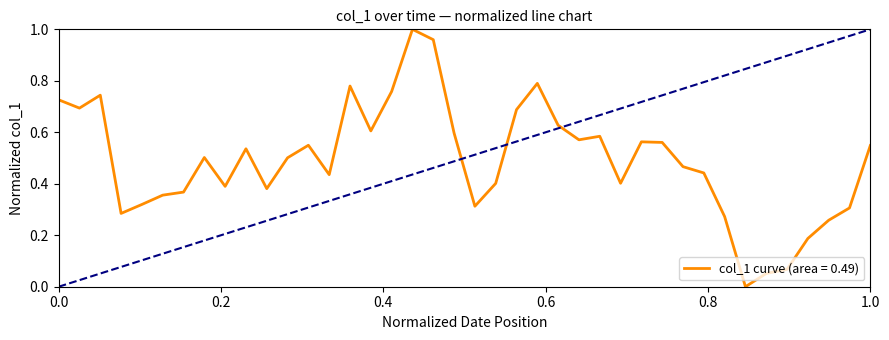

Does the chart display data point markers on the line(s)?

No